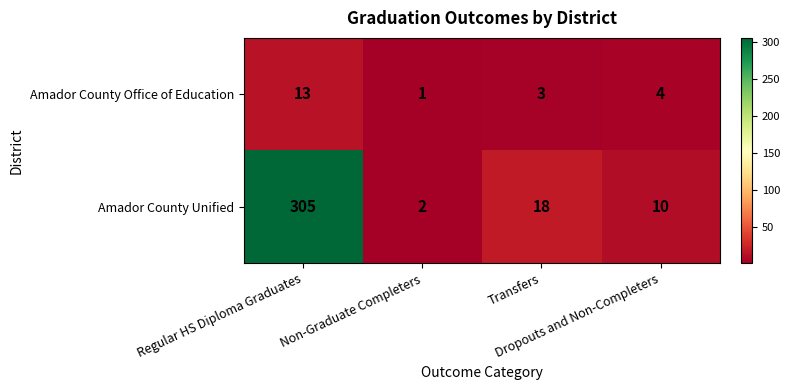

What is the difference between the highest and lowest values at Regular HS Diploma Graduates?

292